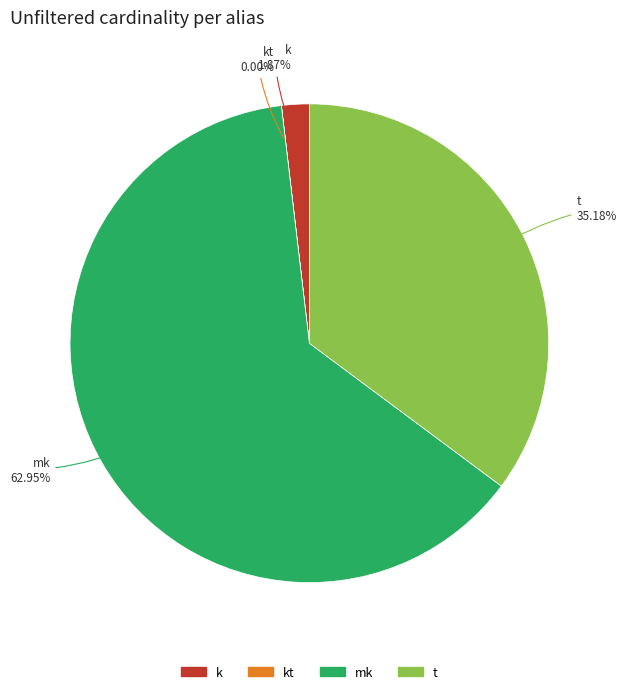

Which category has the biggest portion of the pie?

mk